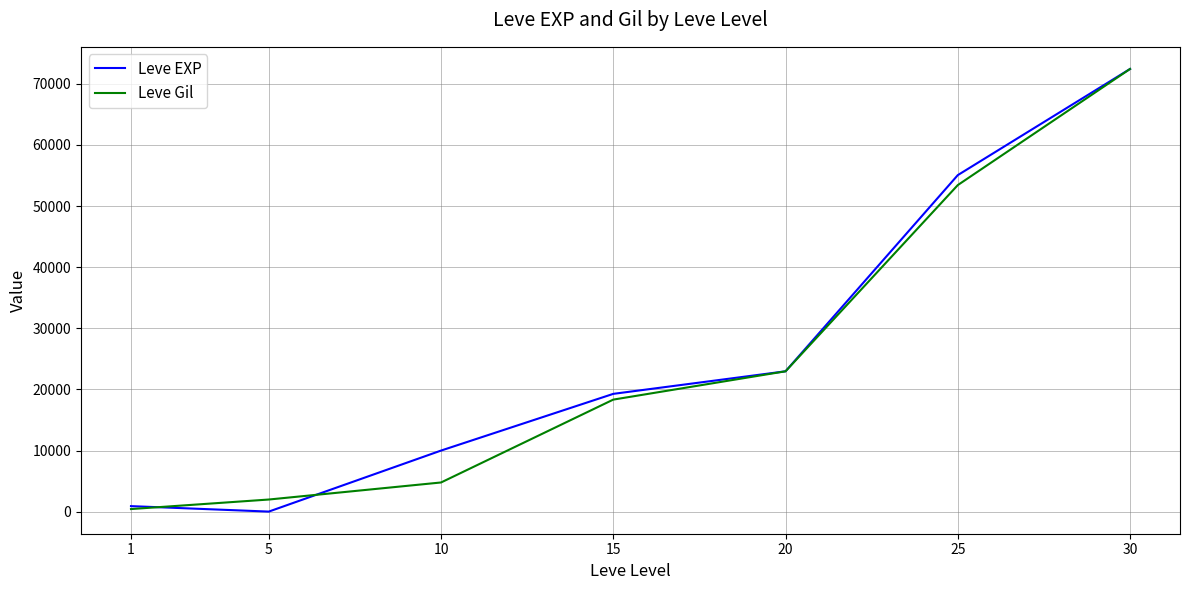

At which category is the sum across all series the highest?

30